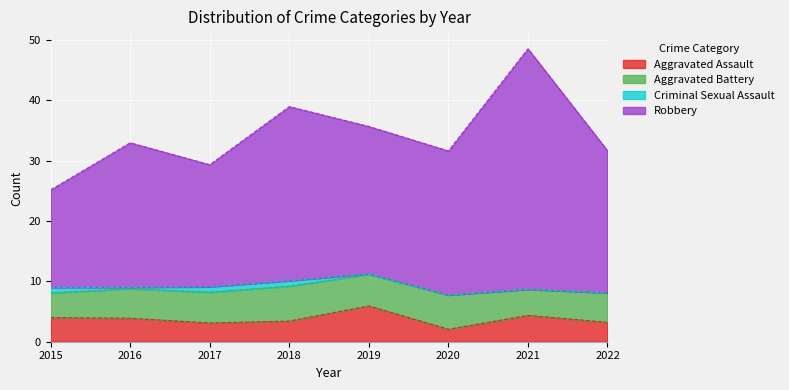

What is the spread (max minus min) of values at 2016?

29.1